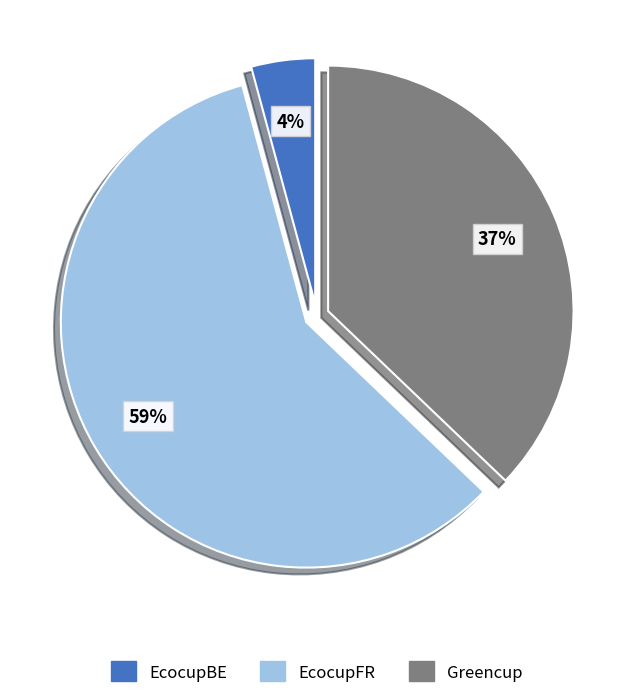

Count the number of slices in the pie.

3